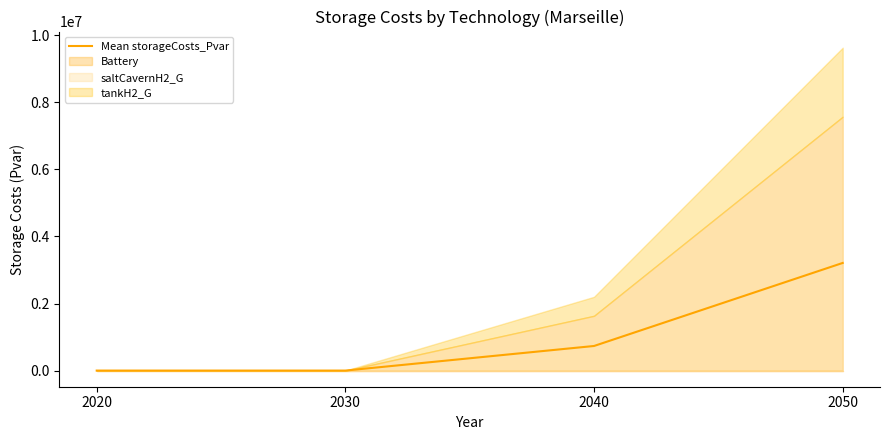

Which category has the highest value across all series?

2050